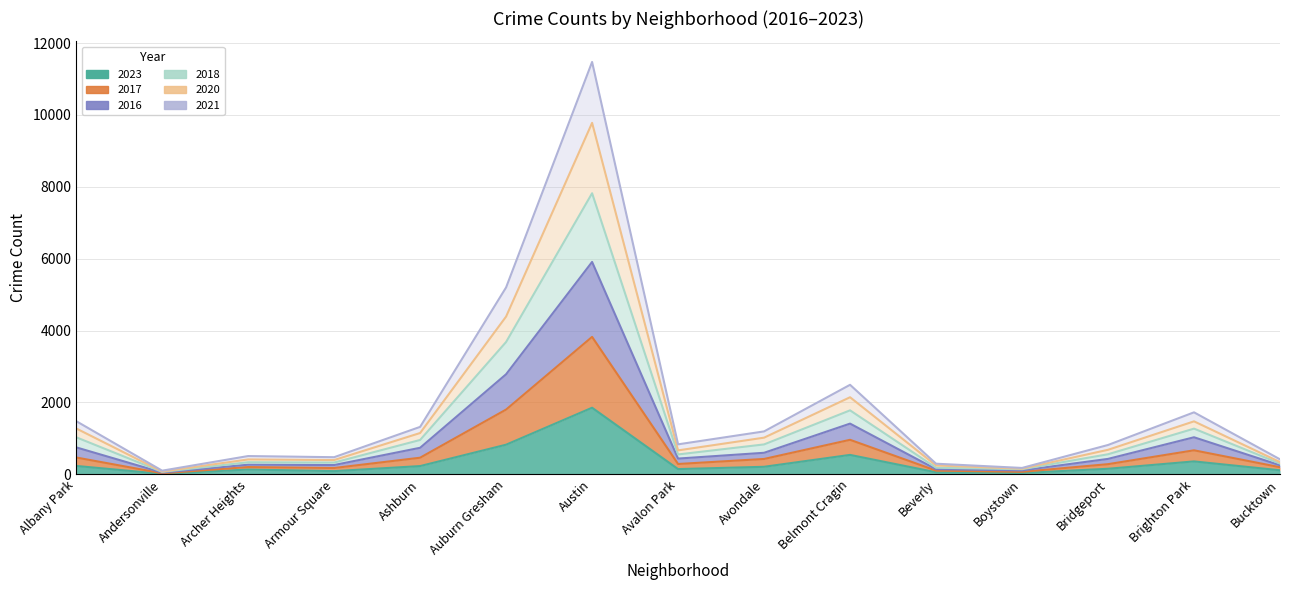

At which category does the chart reach its minimum across all series?

Andersonville